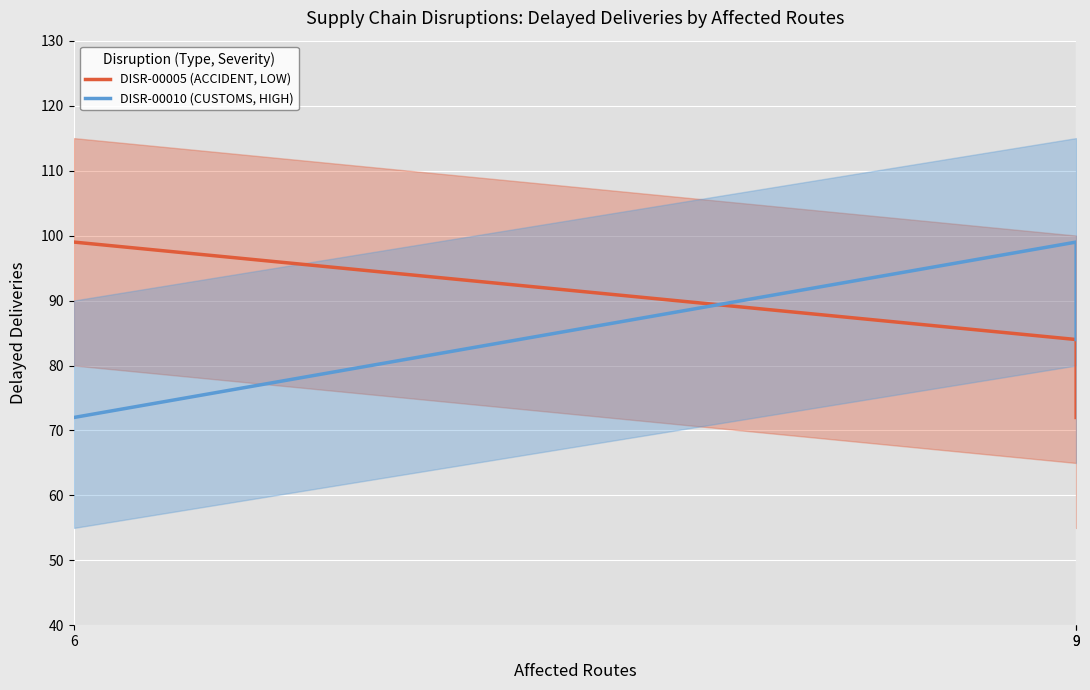

Reading left to right, list all the values displayed in this chart.

DISR-00005 (ACCIDENT, LOW): 6=99	9=84	9=72
DISR-00010 (CUSTOMS, HIGH): 6=72	9=99	9=84